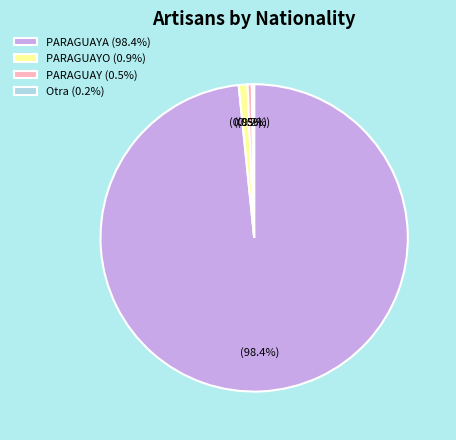

Which slice represents more than half of the pie?

PARAGUAYA (98.4%)